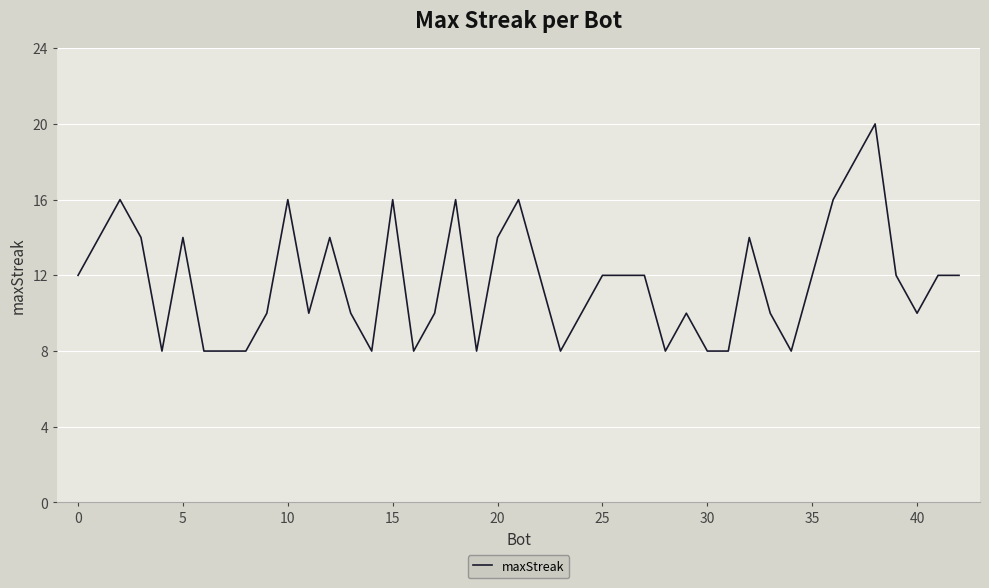

True or false: there are more than 1 points higher than both neighbors.

True